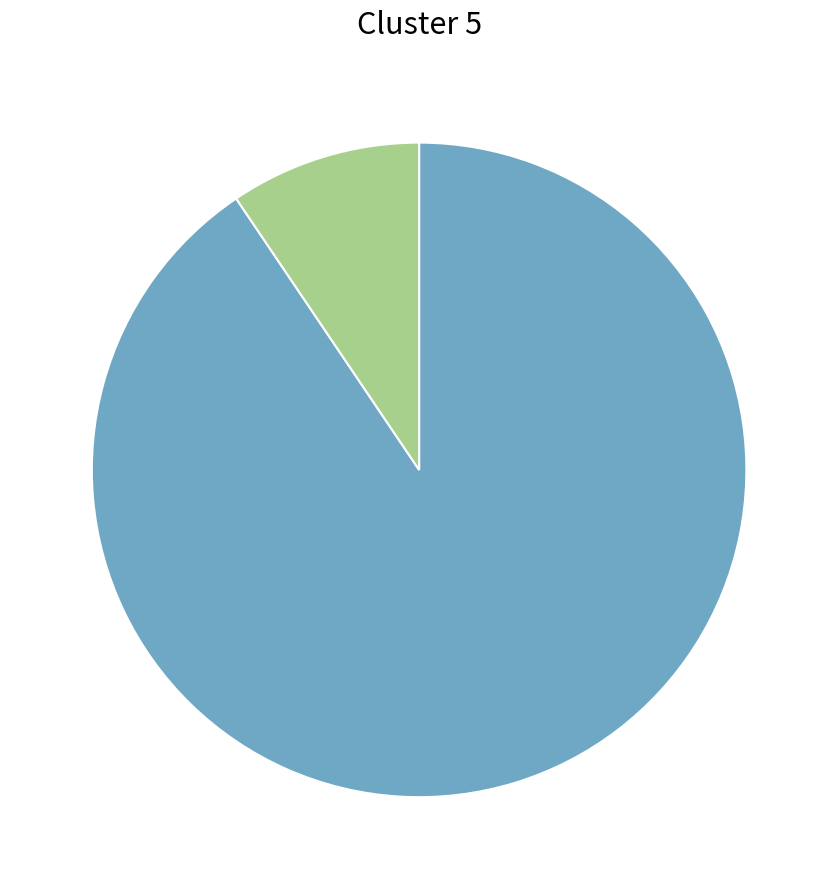

Does any single category account for the majority?

Yes